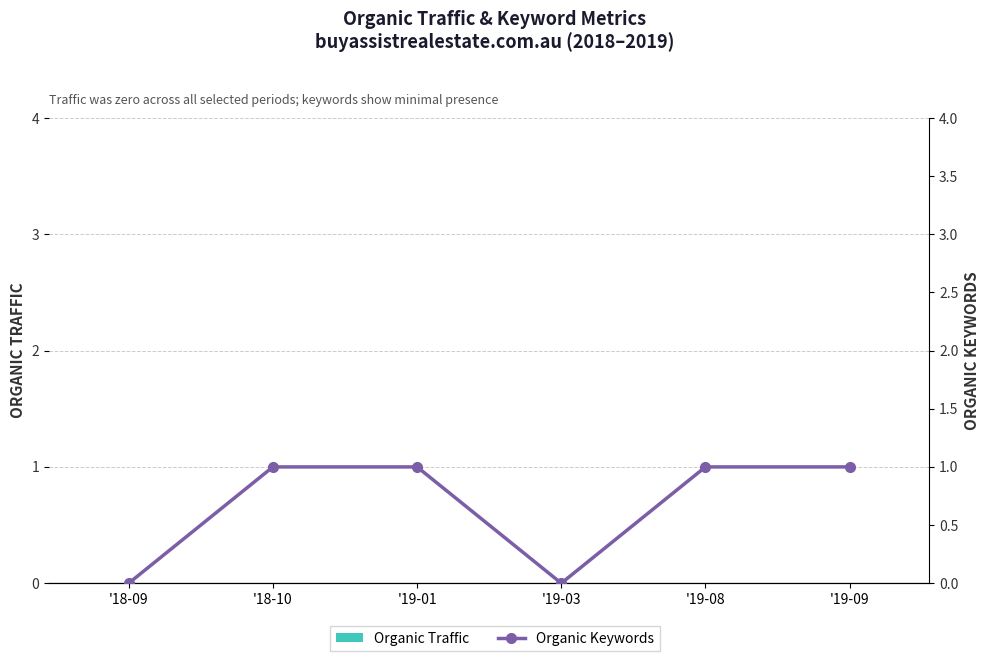

What are all the series names shown in the legend?

Organic Traffic, Organic Keywords